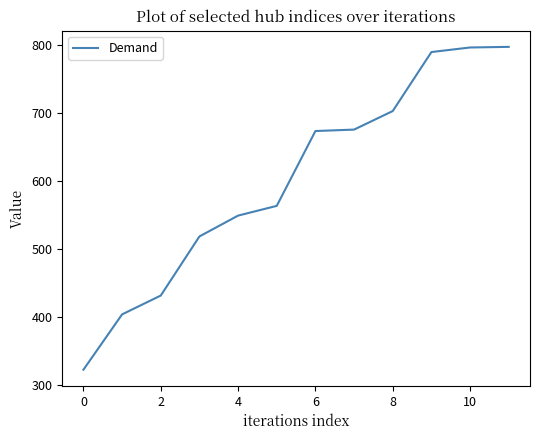

What is the smallest value displayed?

322.4